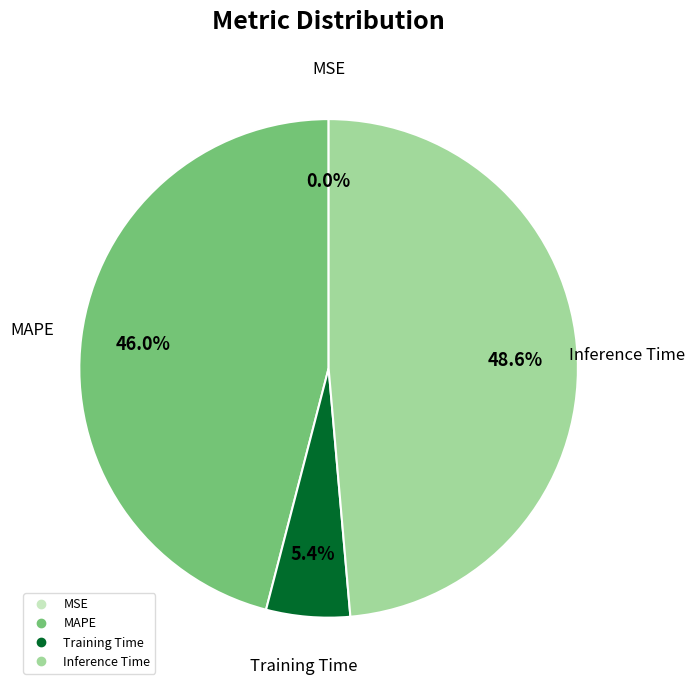

To the nearest percent, what is the average slice percentage?

25%